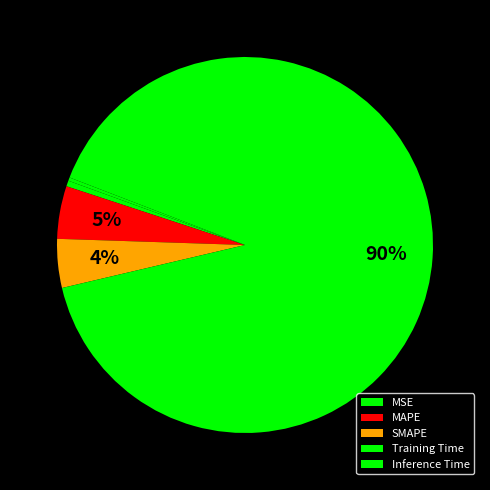

To the nearest percent, what is the combined percentage of SMAPE and Inference Time?

4%